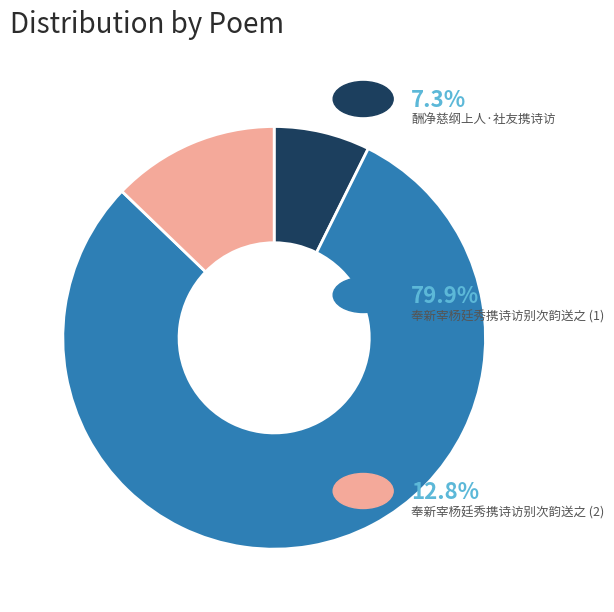

Is there any slice that represents more than half of the pie?

Yes